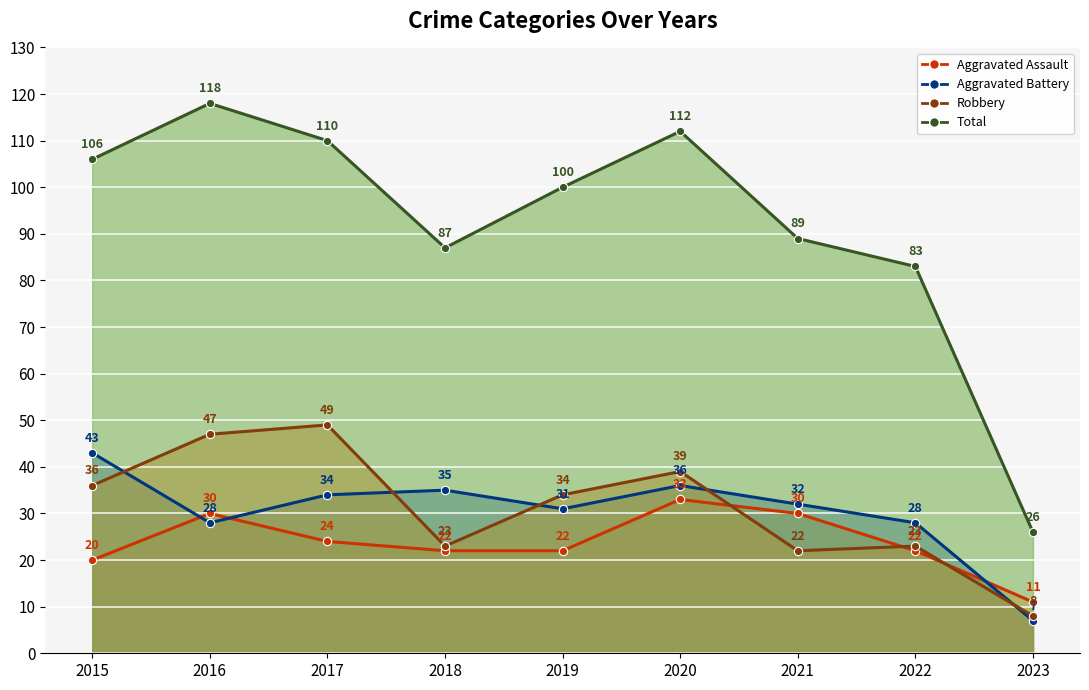

Reading right to left, what are all the values shown in this chart?

Aggravated Assault: 2023=11	2022=22	2021=30	2020=33	2019=22	2018=22	2017=24	2016=30	2015=20
Aggravated Battery: 2023=7	2022=28	2021=32	2020=36	2019=31	2018=35	2017=34	2016=28	2015=43
Robbery: 2023=8	2022=23	2021=22	2020=39	2019=34	2018=23	2017=49	2016=47	2015=36
Total: 2023=26	2022=83	2021=89	2020=112	2019=100	2018=87	2017=110	2016=118	2015=106